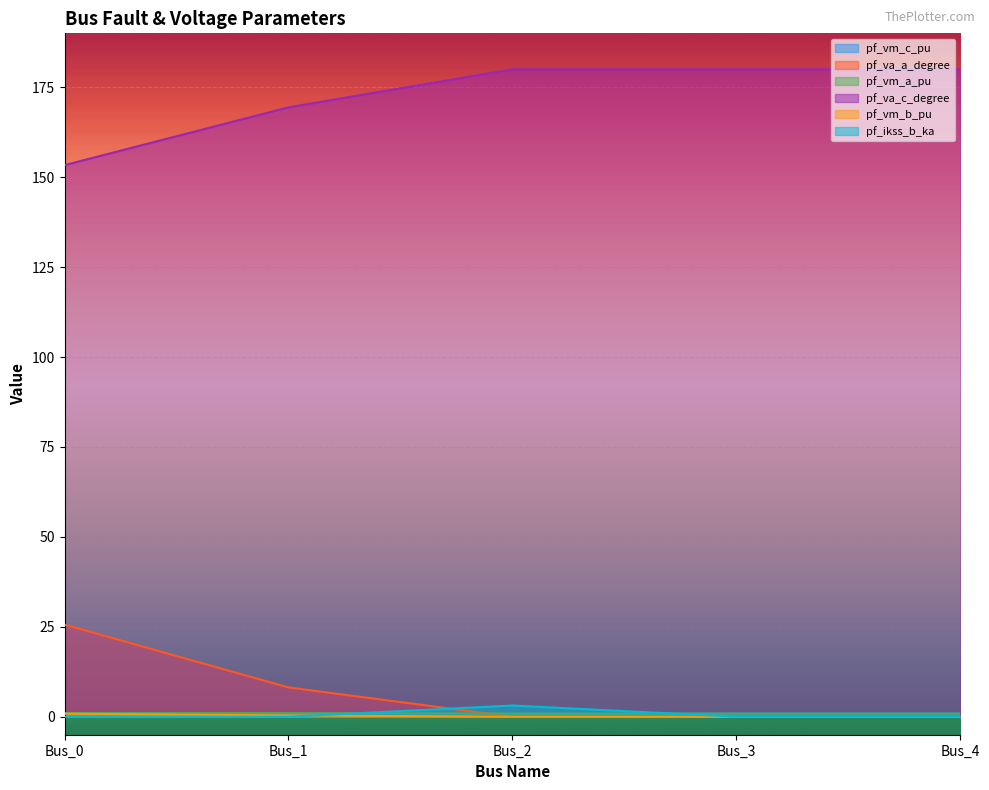

True or false: pf_va_c_degree and pf_vm_a_pu intersect in this chart.

False